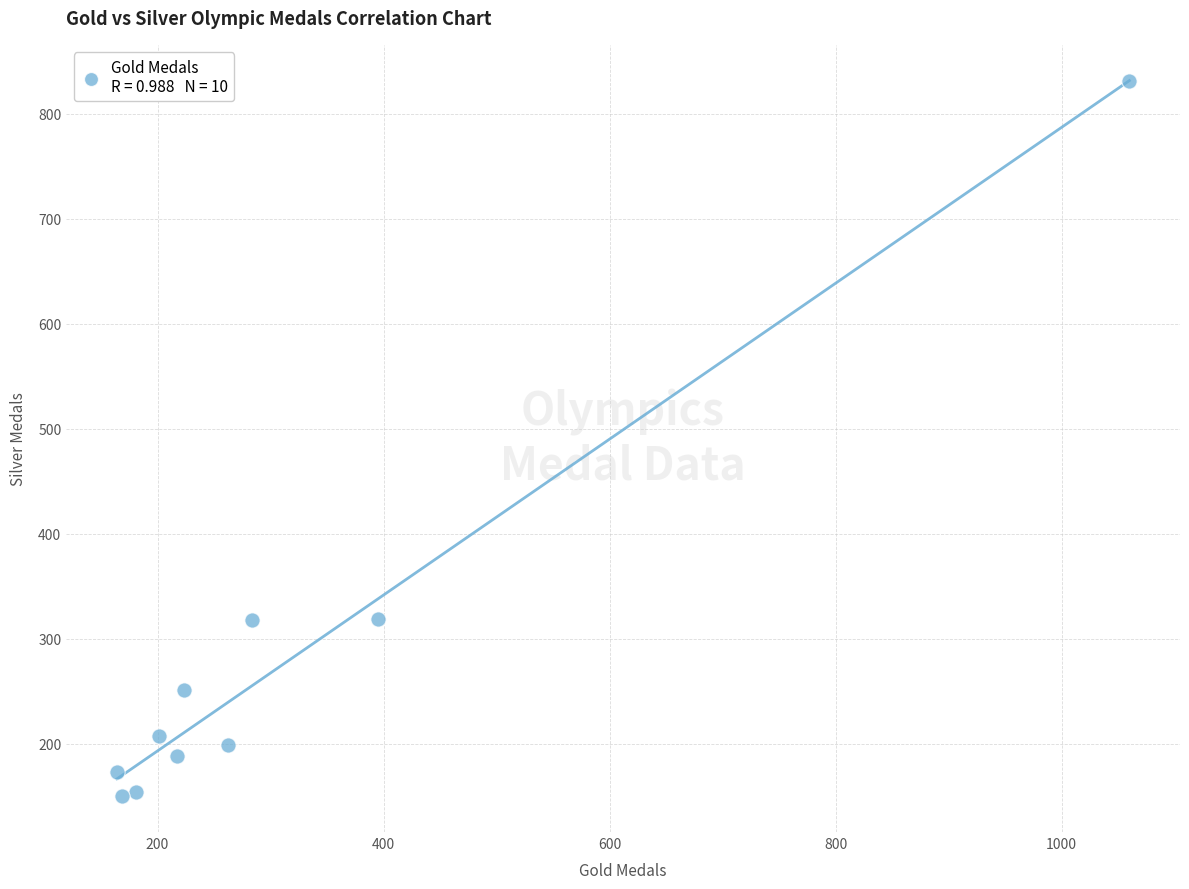

What is the average X value?

316